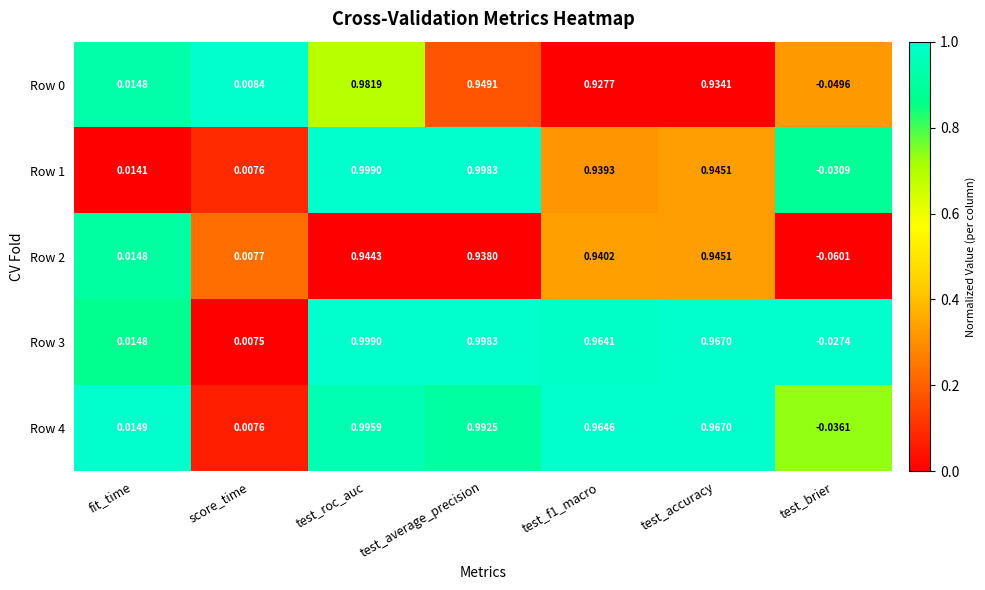

Where does the Row 4 series first go above 0?

fit_time